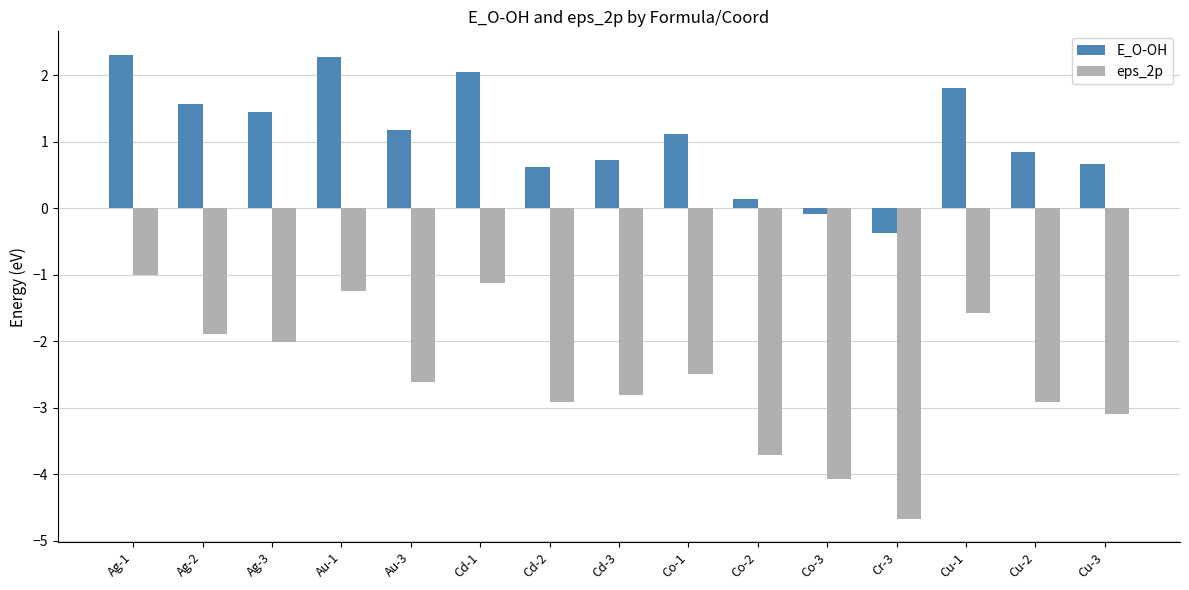

How many categories are shown in the chart?

15